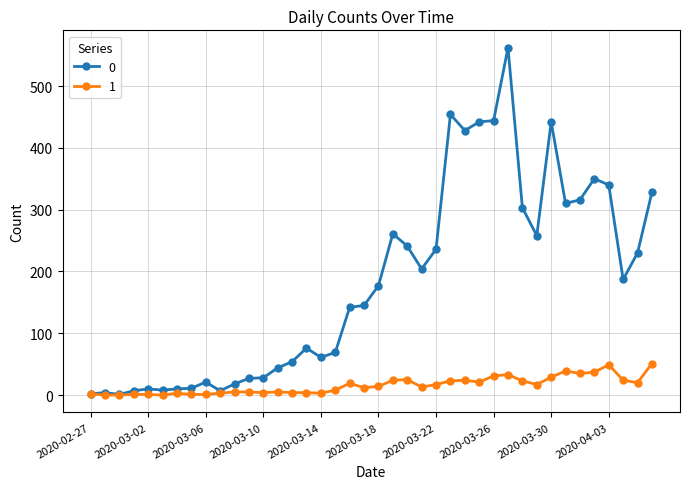

List the series in order of their overall mean, lowest first.

1, 0